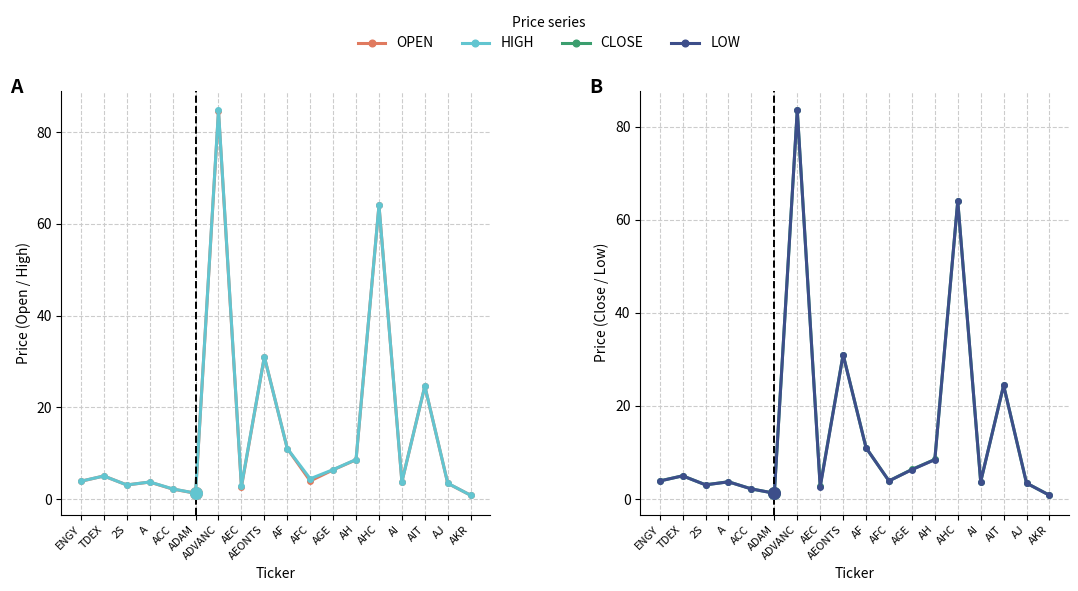

Which series has the largest Y range (max minus min)?

HIGH